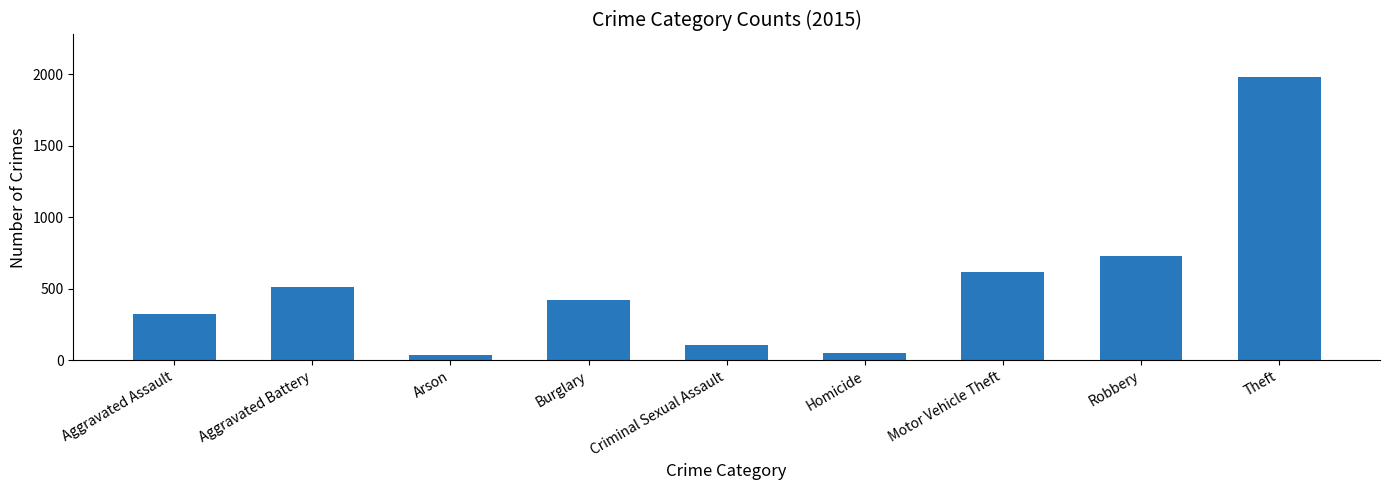

What is the label of the 3rd bar from the left?

Arson